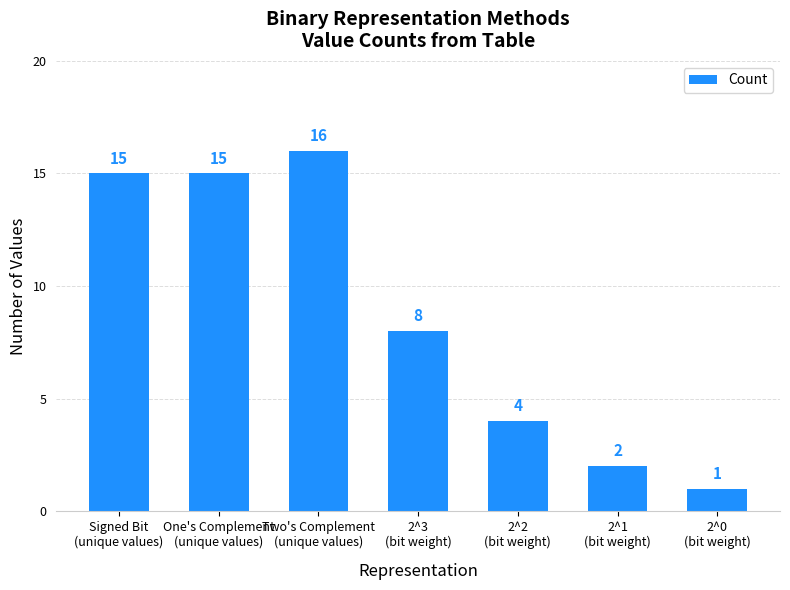

What is the value of the 2nd bar from the left?

15